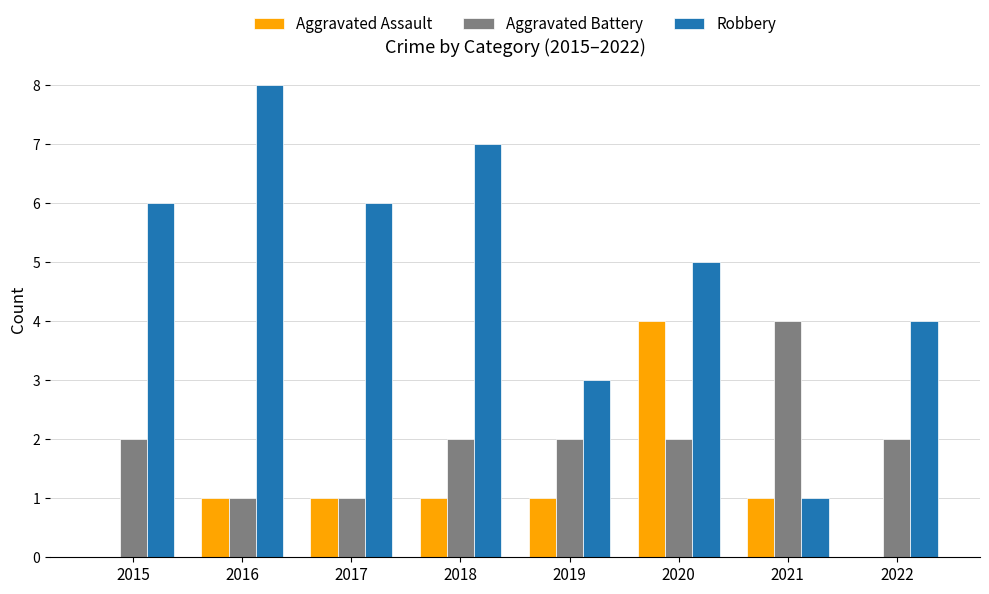

True or false: Robbery has a value of 1 at 2021.

True